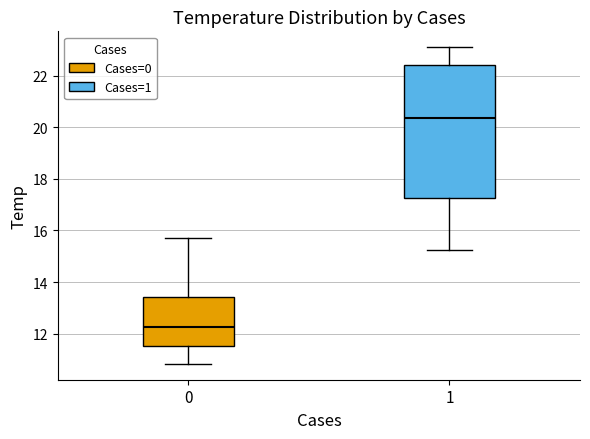

Where does the upper whisker of the box at x = 1 end on the y-axis? The values are not printed on the chart, so give them approximately, as read against the axis.

23.2